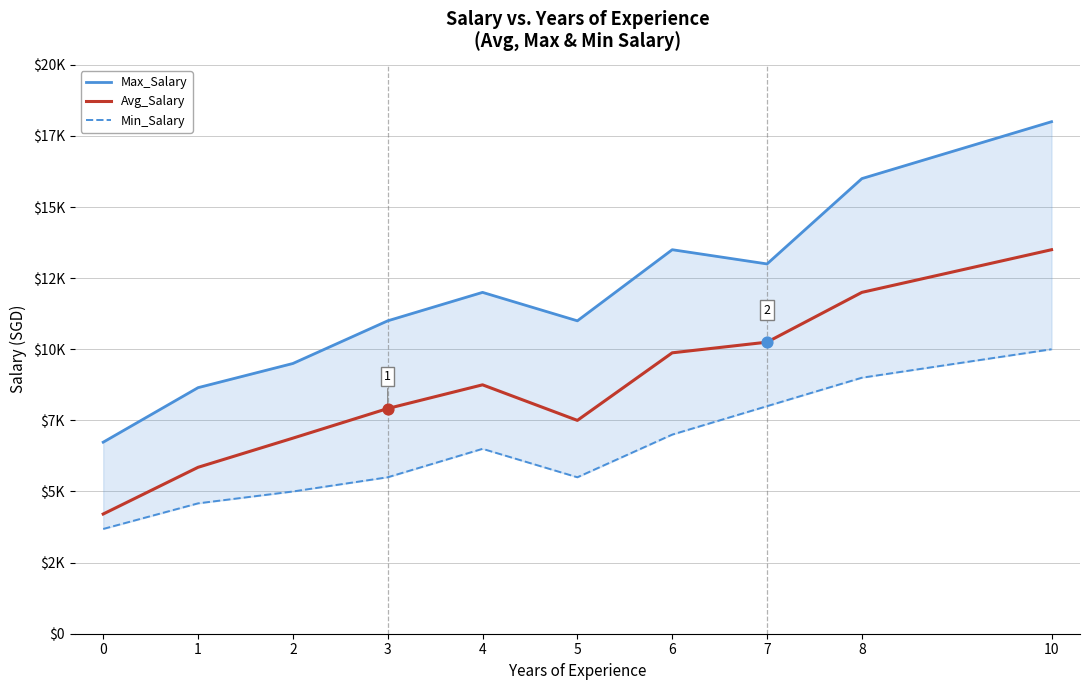

What are all the series names shown in the legend?

Max_Salary, Avg_Salary, Min_Salary